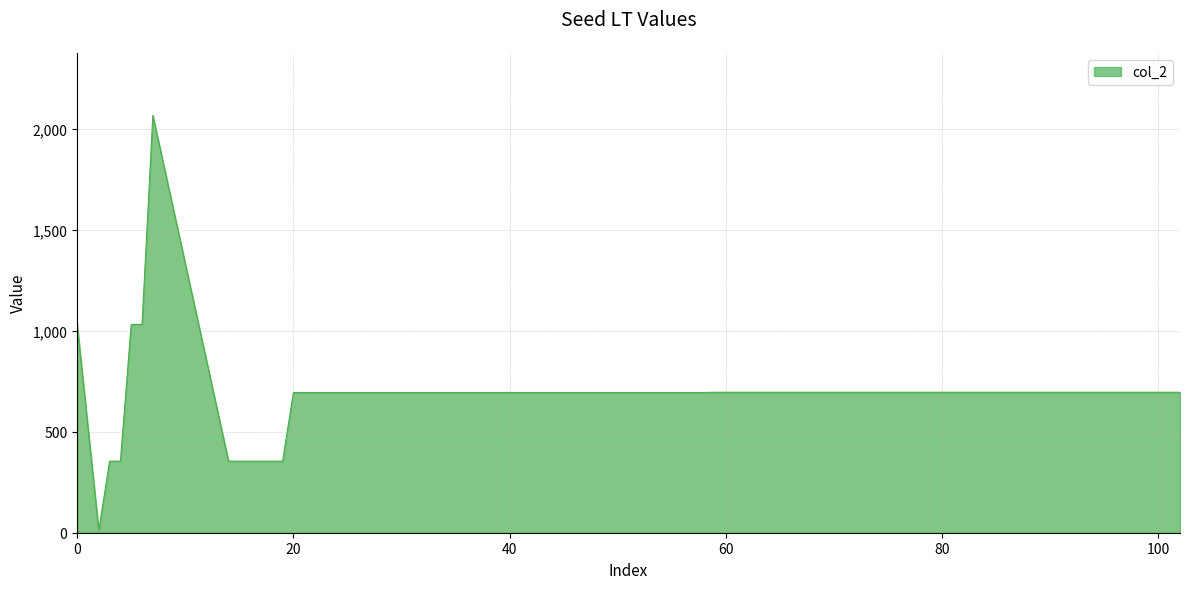

What is the greatest value displayed?

2065